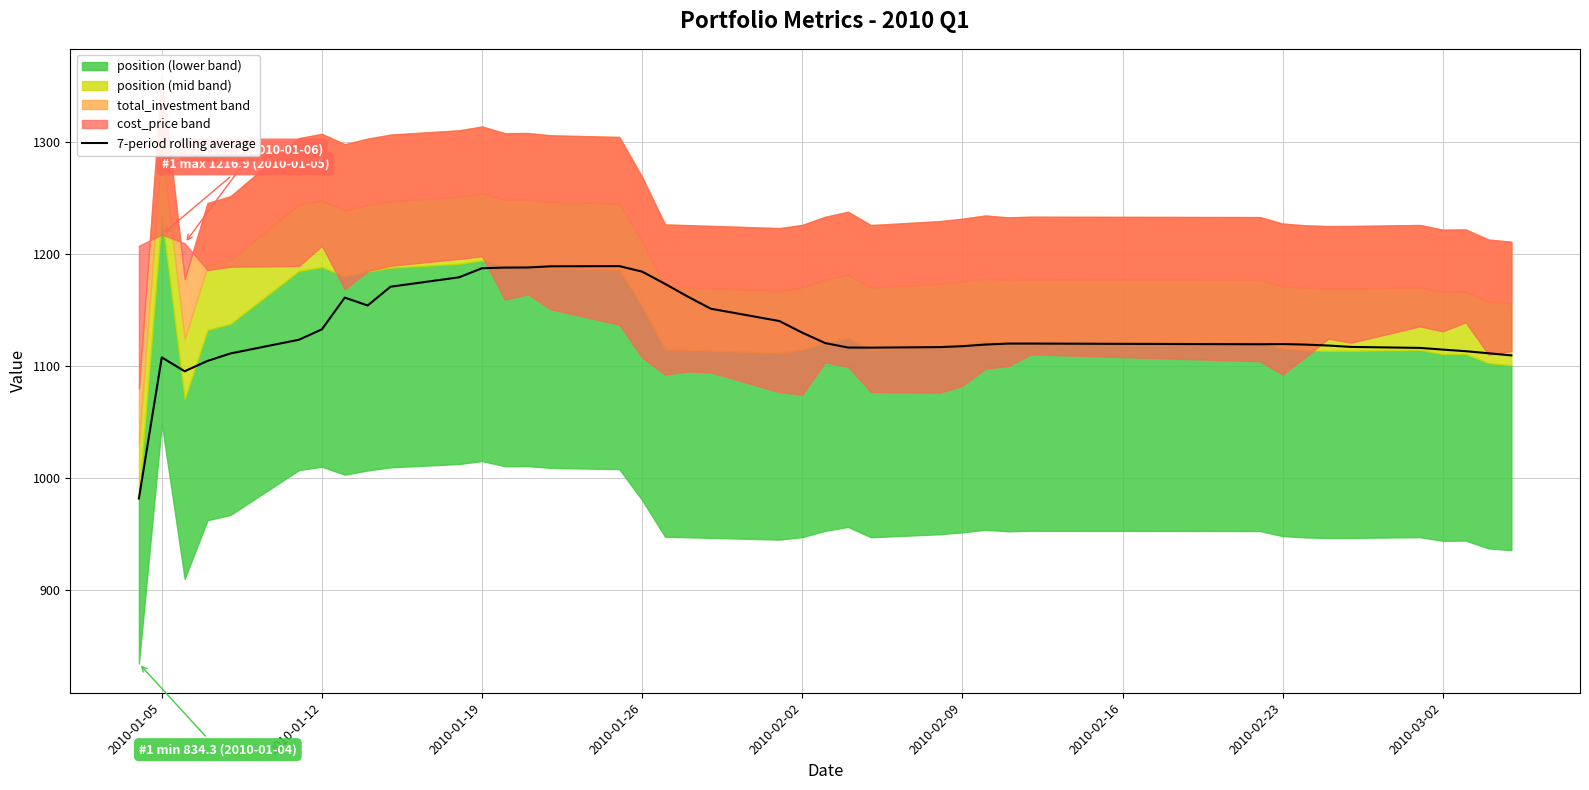

How many points are higher than both their immediate neighbors (excluding endpoints)?

5